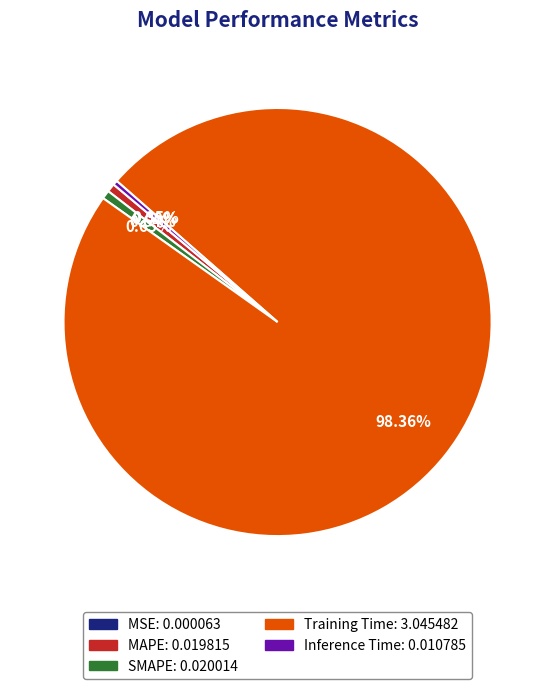

Which slice is the largest?

Training Time